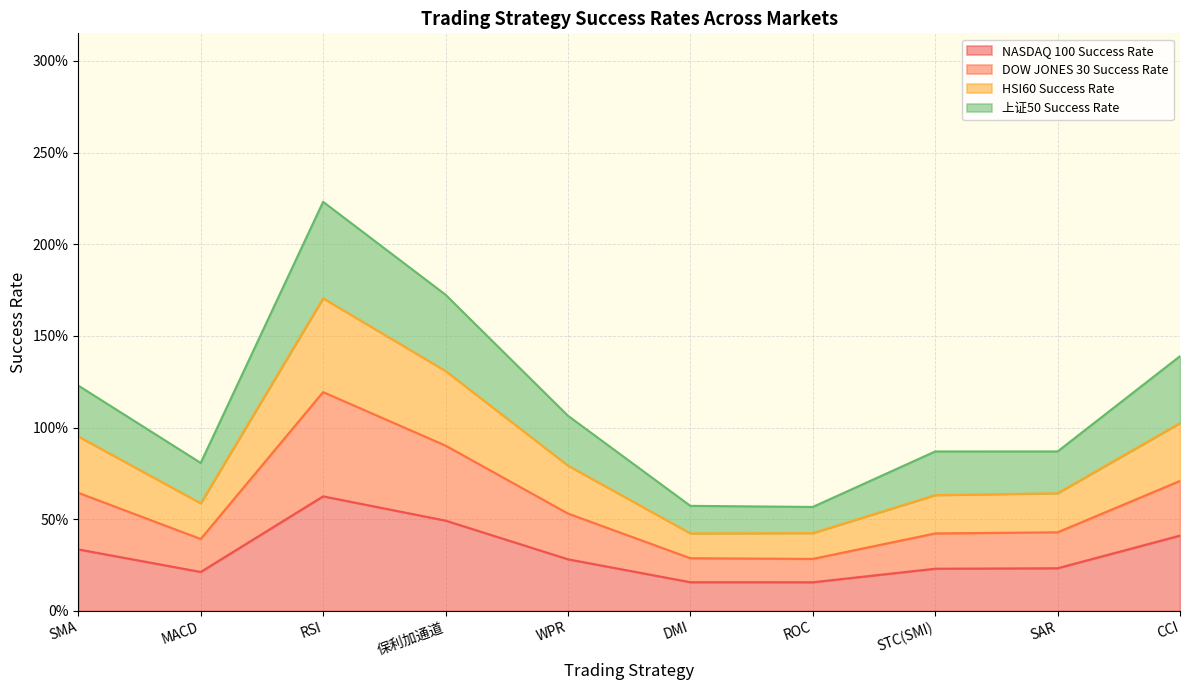

Rank the categories by HSI60 Success Rate value from highest to lowest.

RSI, 保利加通道, CCI, SMA, WPR, SAR, STC(SMI), MACD, DMI, ROC